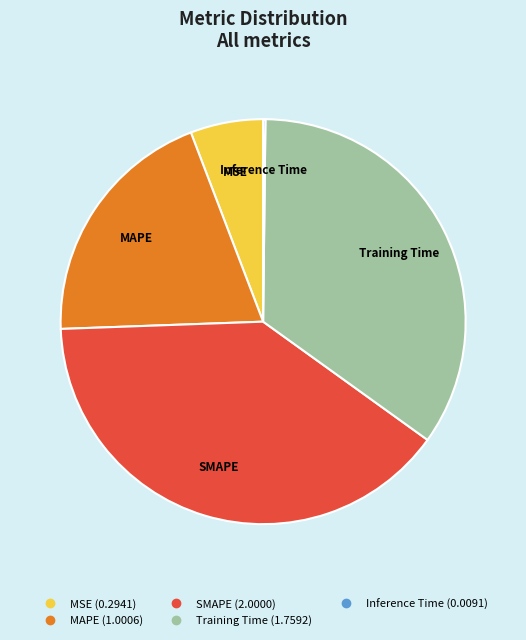

Which category has the biggest portion of the pie?

SMAPE